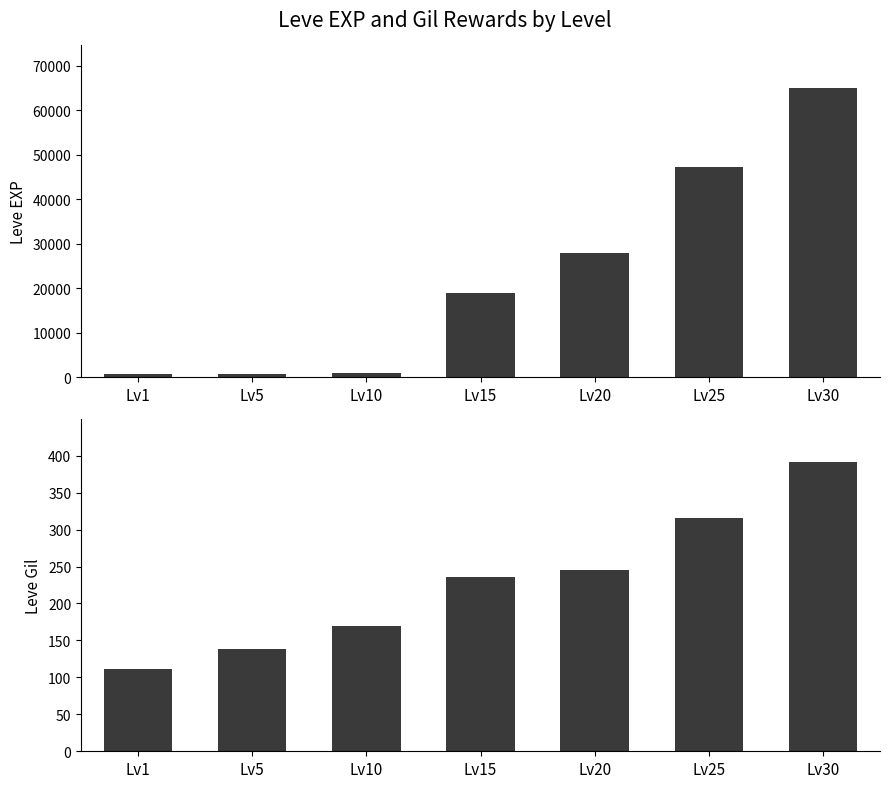

What are all the series names shown in the legend?

Leve EXP, Leve Gil